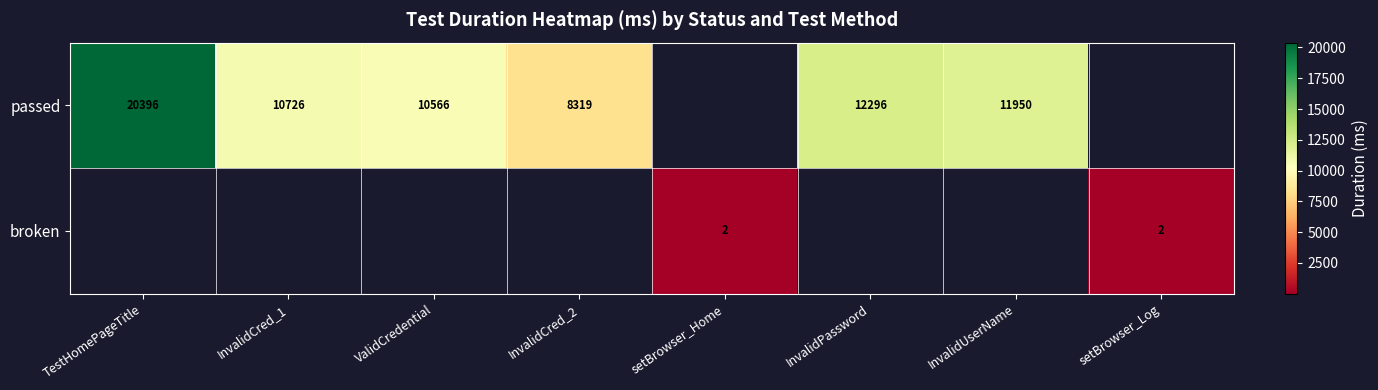

True or false: passed has a value of 8688 at TestHomePageTitle.

False